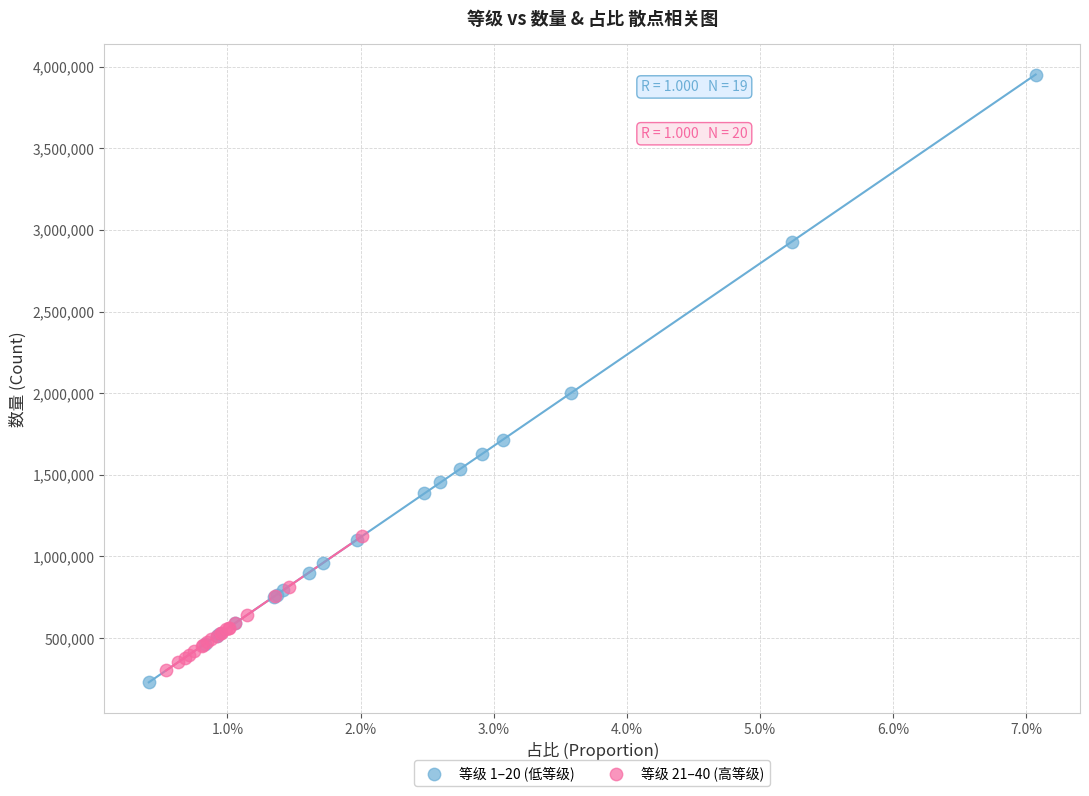

Which series reaches the maximum Y coordinate?

等级 1–20 (低等级)